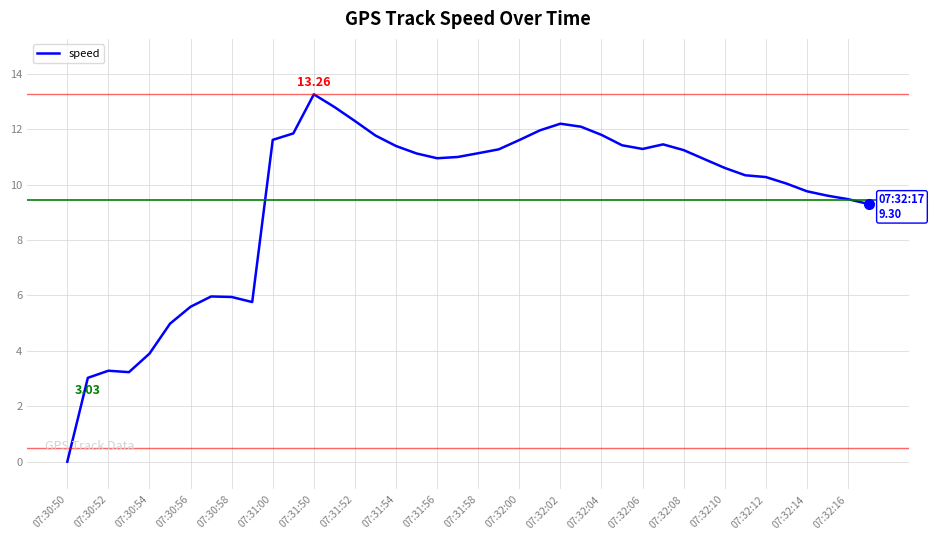

Does the chart display data point markers on the line(s)?

No